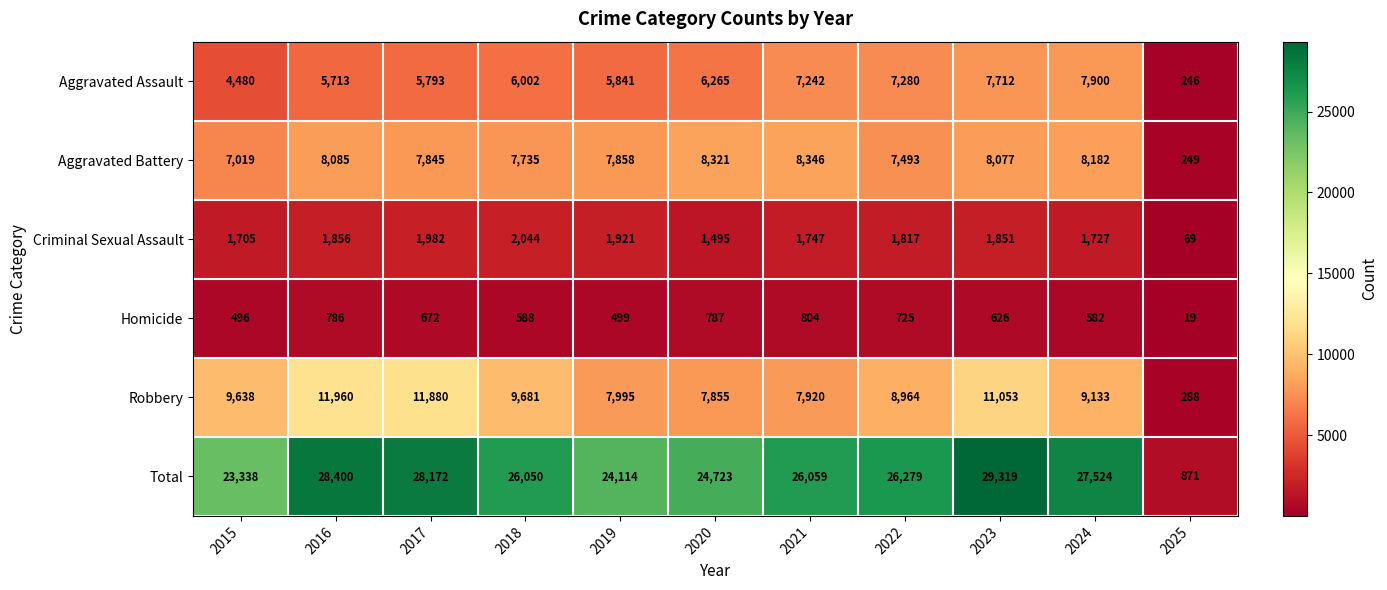

At which category is the sum across all series the highest?

2023